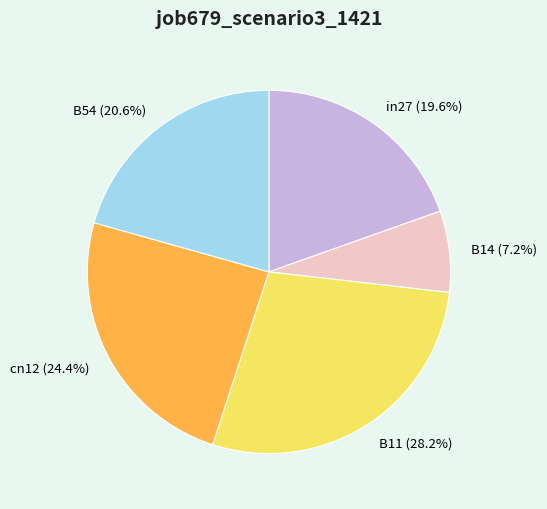

To the nearest percent, what is the combined percentage of in27 and B54?

40%